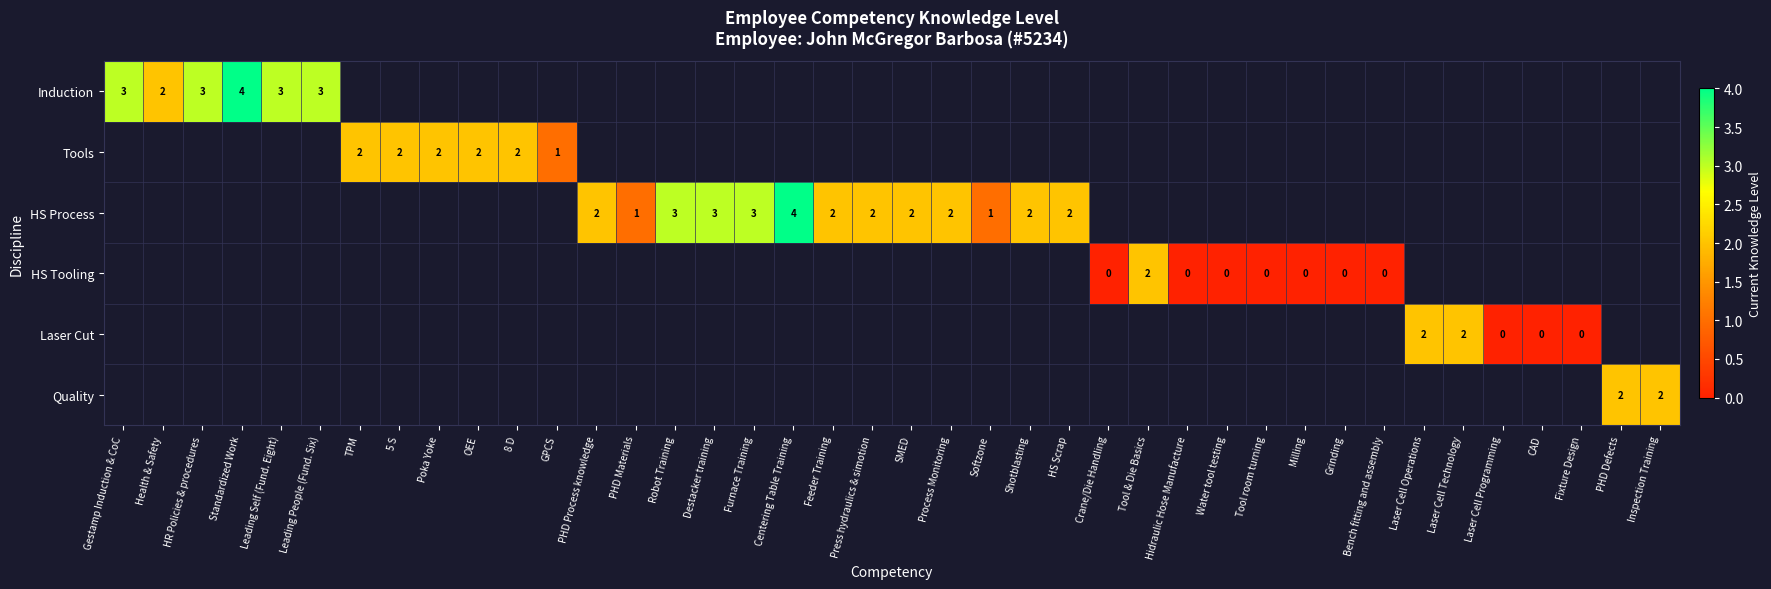

Between PHD Process knowledge and PHD Defects, which is larger?

PHD Defects